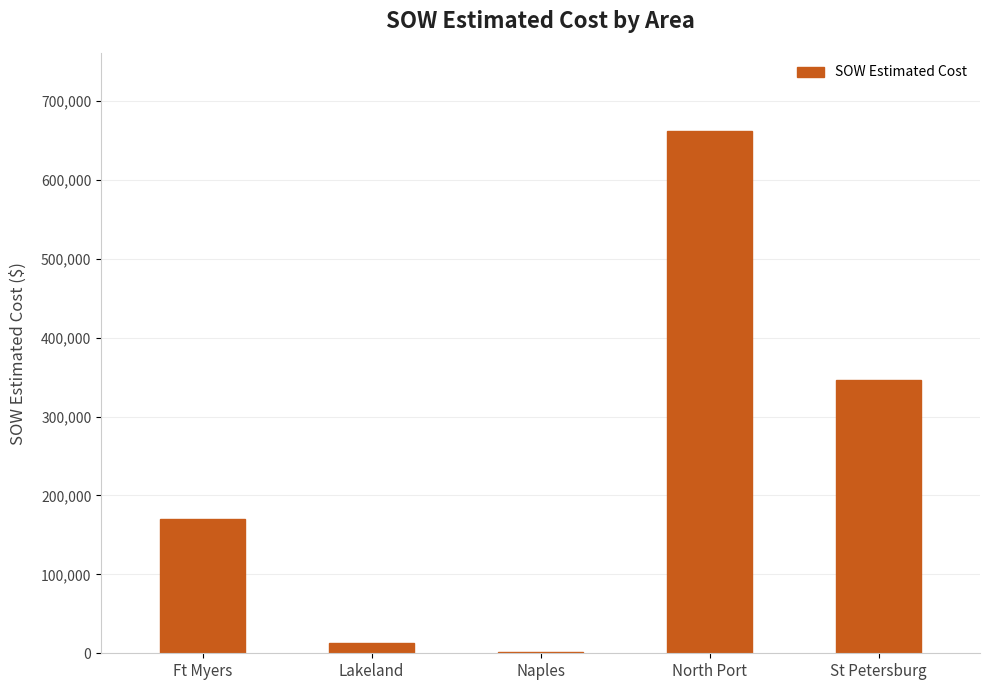

Between North Port and St Petersburg, which is larger?

North Port